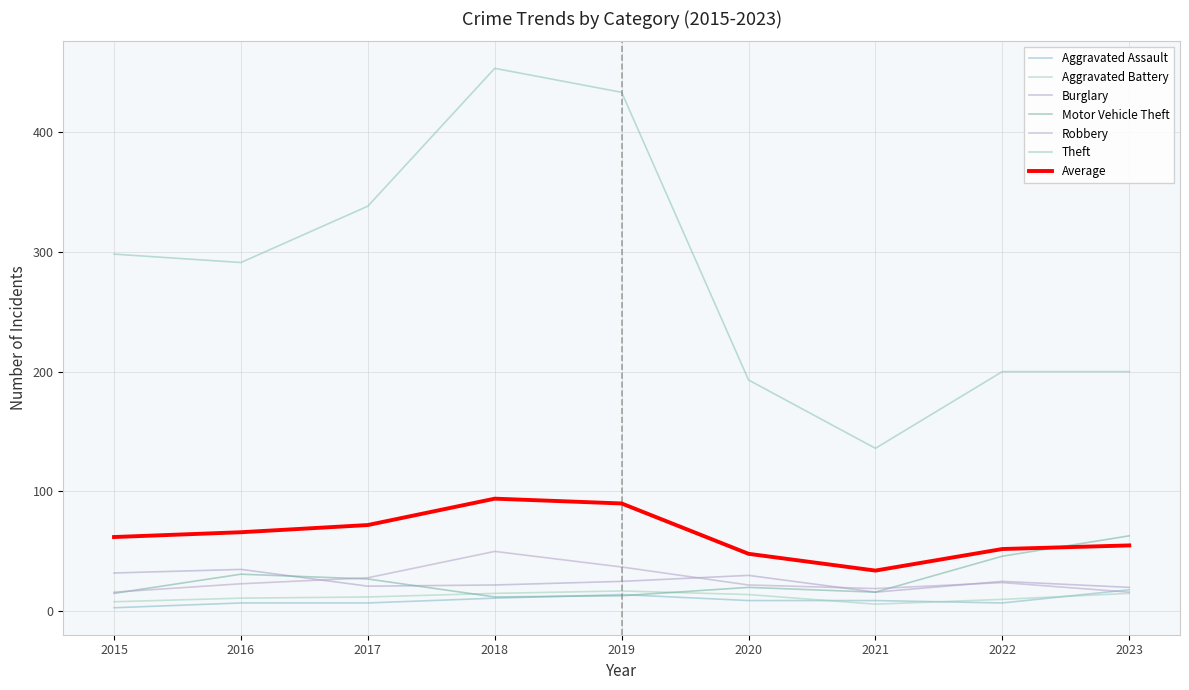

Does the chart display data point markers on the line(s)?

No